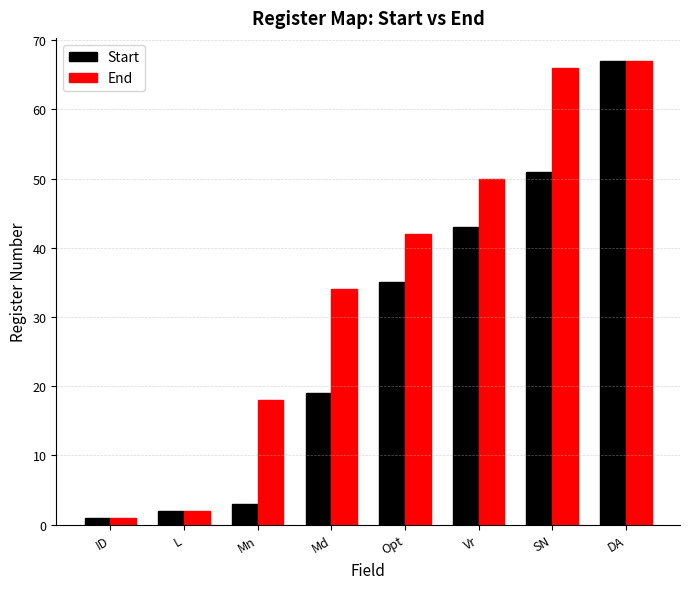

How many distinct data groups are displayed?

2